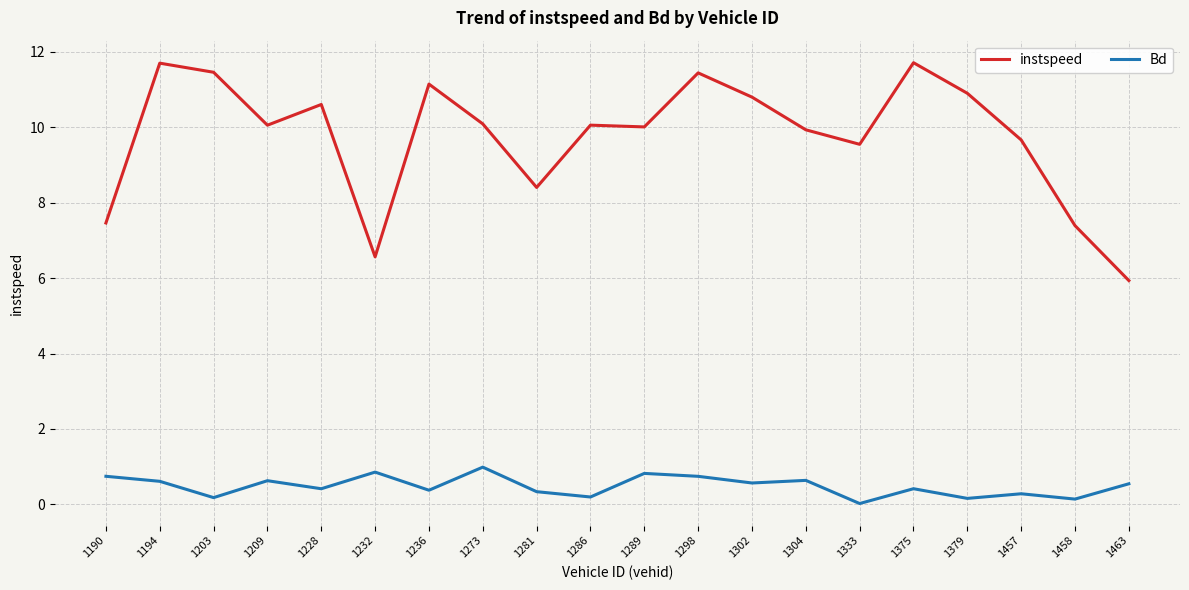

What is the highest value of the Bd series?

1.0